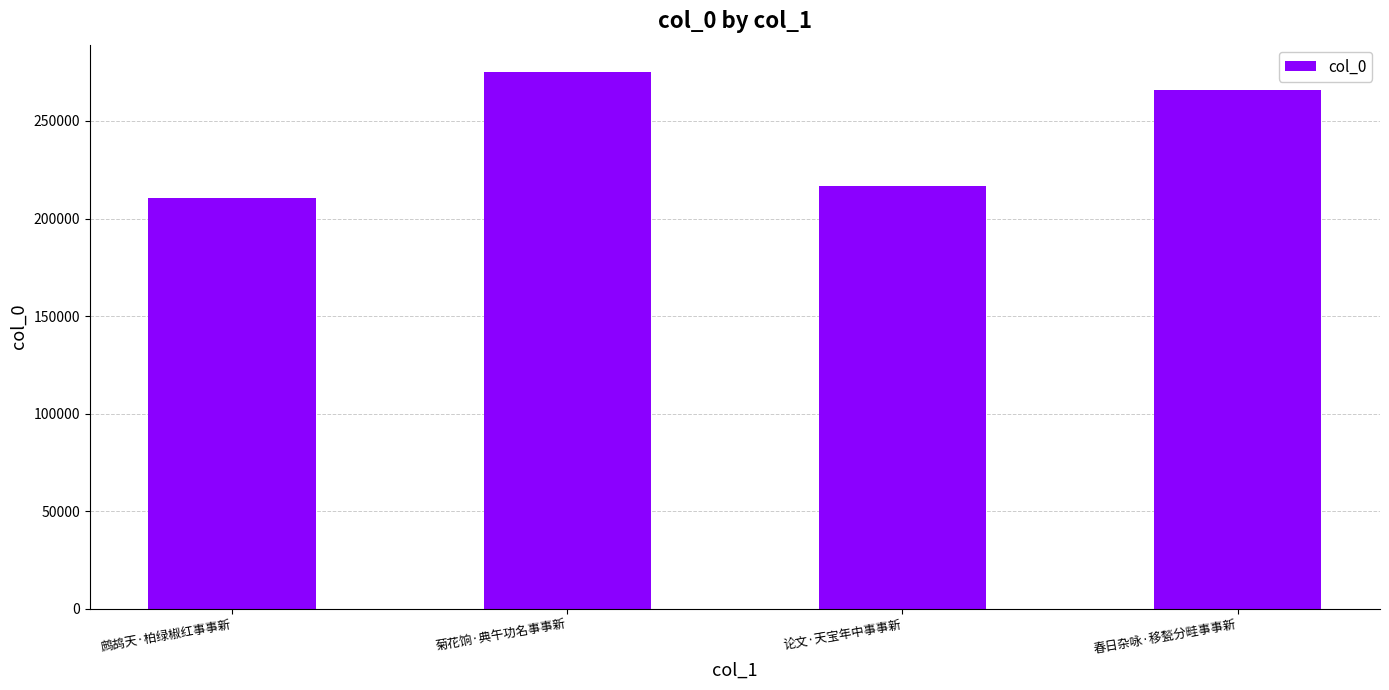

Are the bars grouped side by side (vs. stacked)?

No